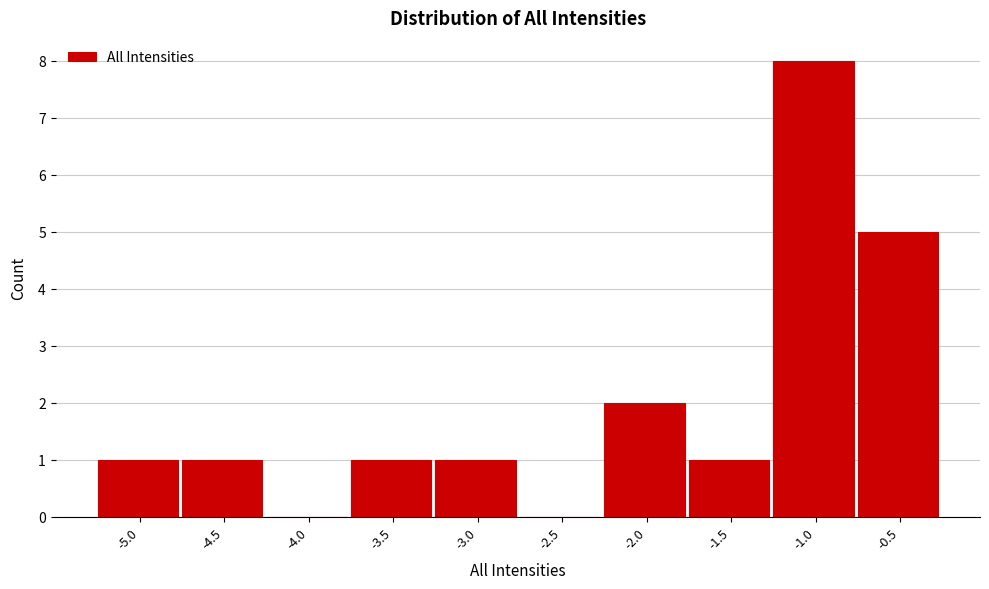

Reading right to left, transcribe all the data shown in this chart.

-0.5=5	-1.0=8	-1.5=1	-2.0=2	-2.5=0	-3.0=1	-3.5=1	-4.0=0	-4.5=1	-5.0=1